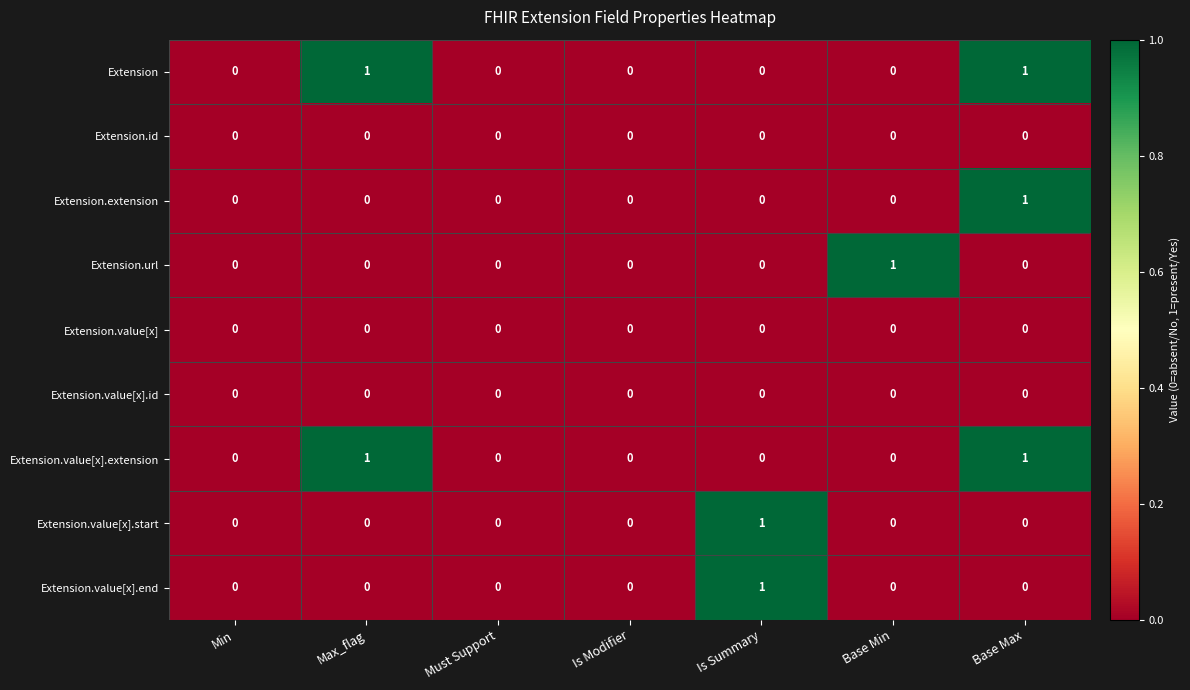

How many Extension.url values are between 0 and 1?

7